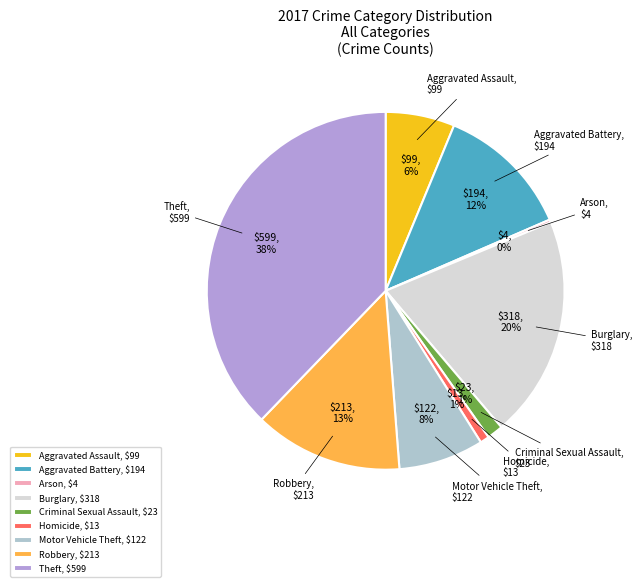

Which has a higher value, Homicide or Burglary?

Burglary